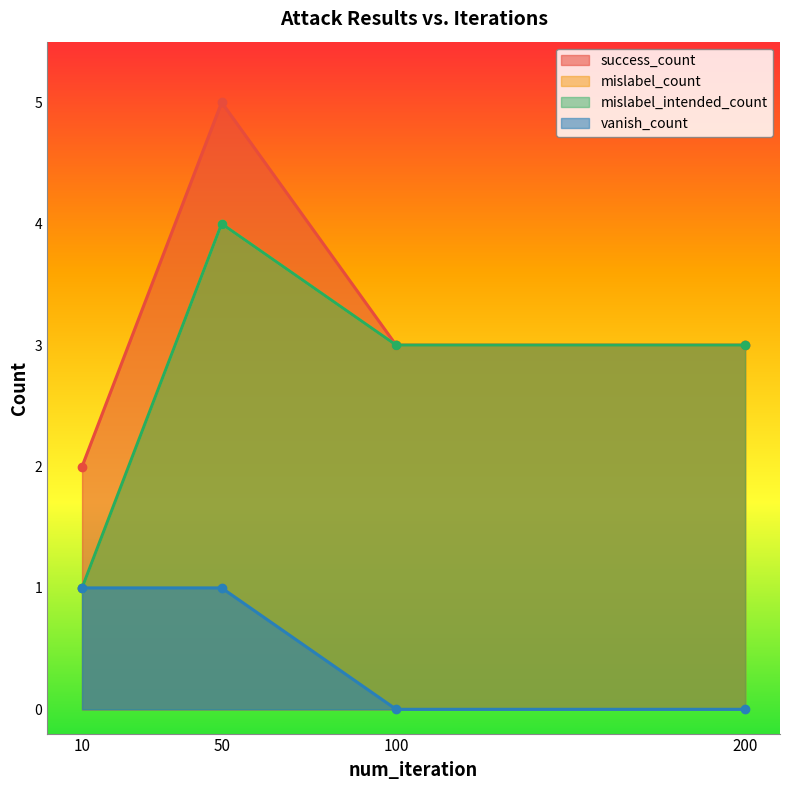

What is the approximate value of mislabel_count at 200?

3